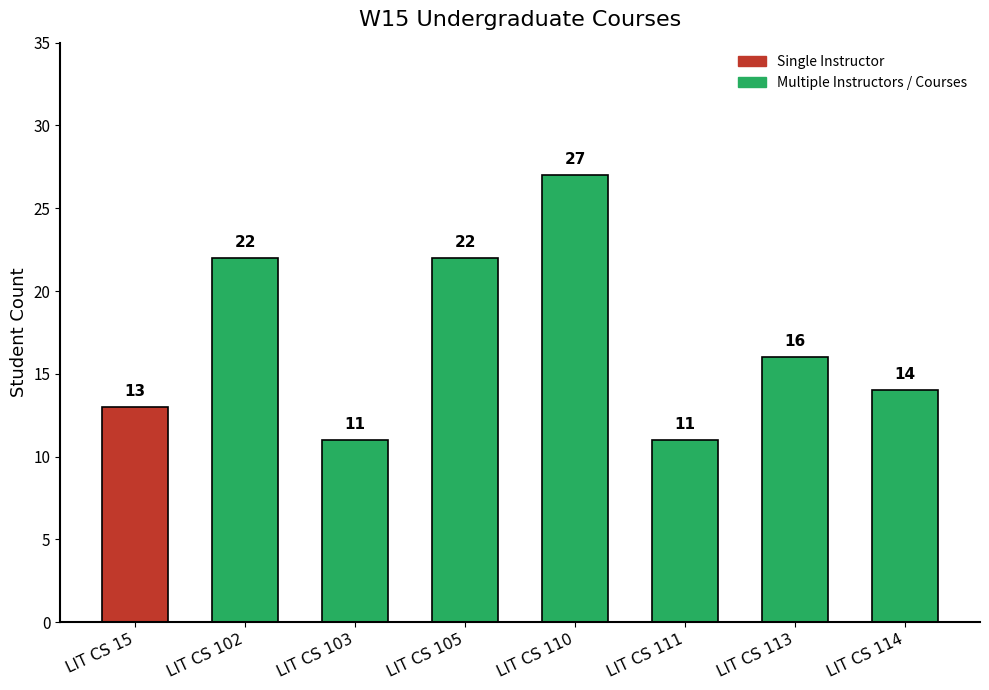

How many data points are less than 16?

4